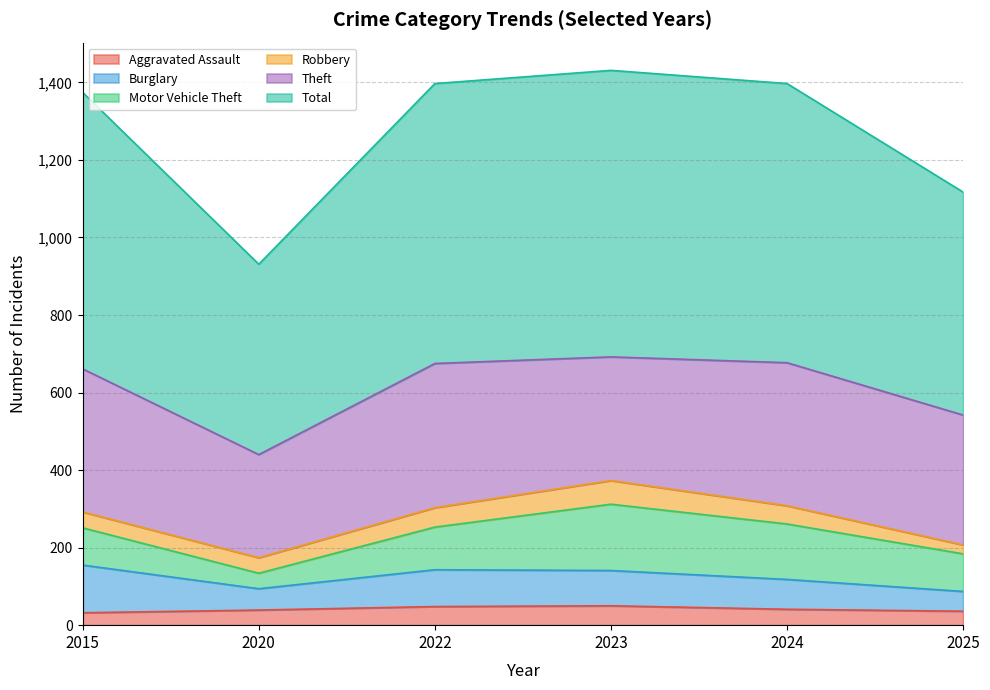

Reading left to right, what are all the values shown in this chart?

Aggravated Assault: 32	39	48	50	41	36
Burglary: 123	55	95	91	77	51
Motor Vehicle Theft: 96	40	110	171	143	97
Robbery: 41	40	50	61	47	23
Theft: 369	266	372	319	369	335
Total: 713	491	722	739	720	575